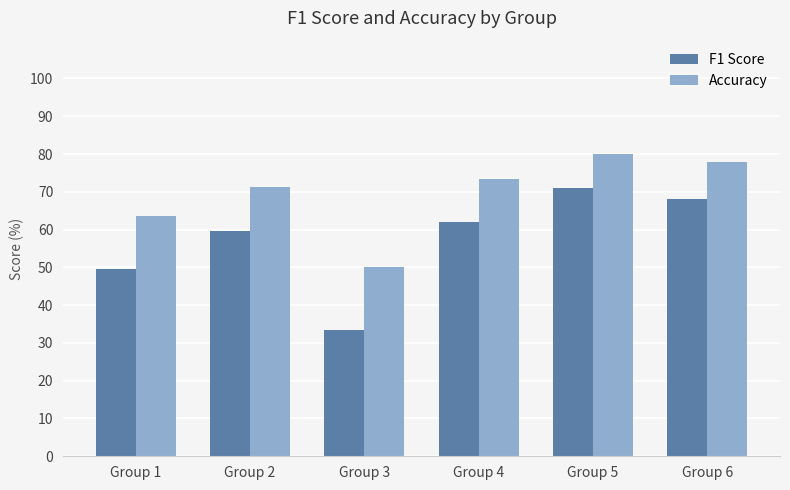

What is the greatest value displayed?

80.0